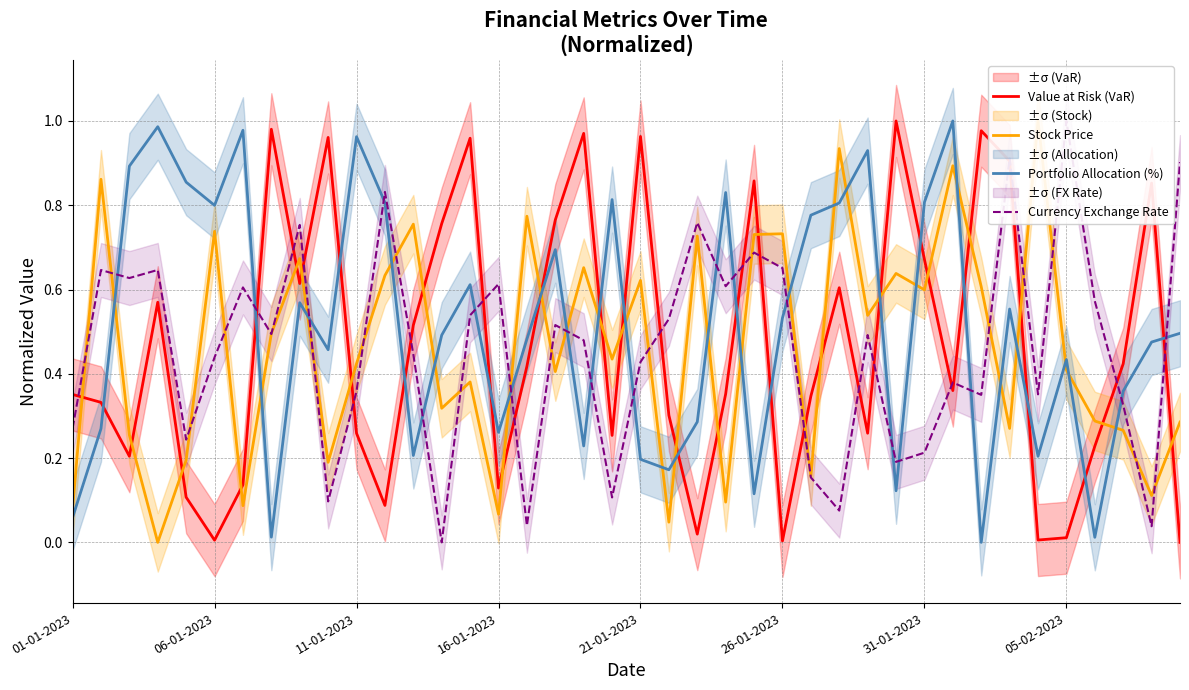

The Portfolio Allocation (%) series shows 0.5 at 22. True or false?

False